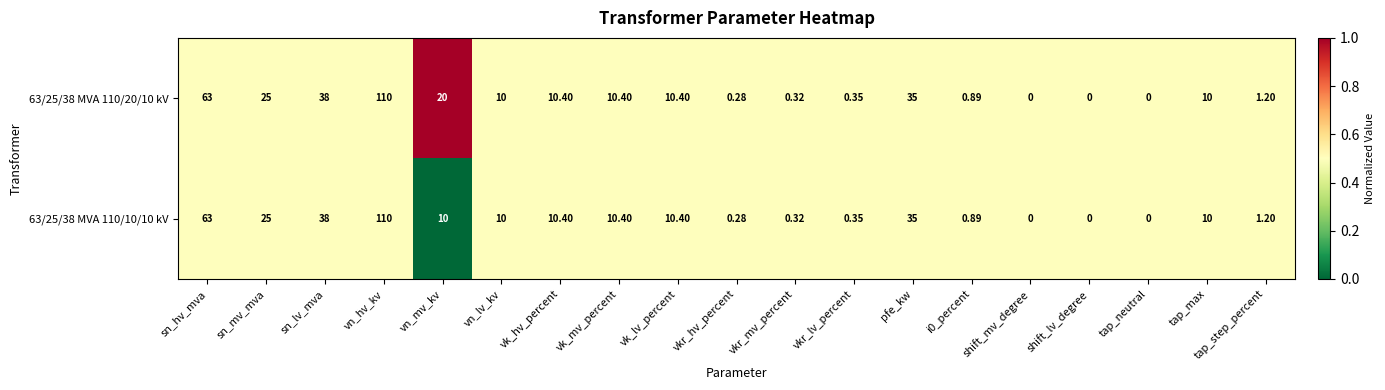

How many data points does each series have?

19